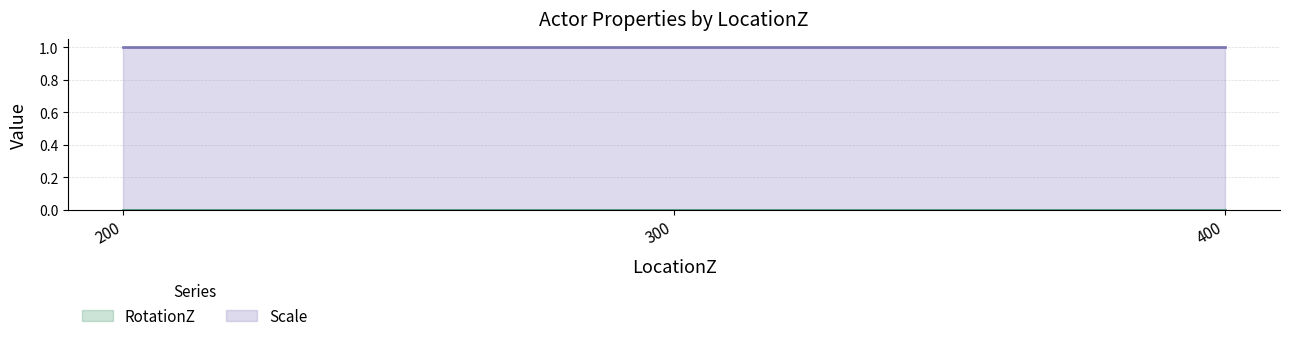

Which label corresponds to the largest value in the chart?

200